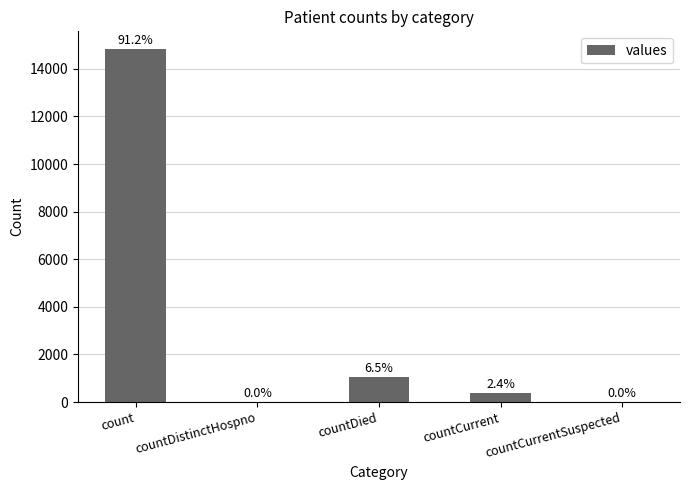

Which has a higher value, count or countCurrent?

count